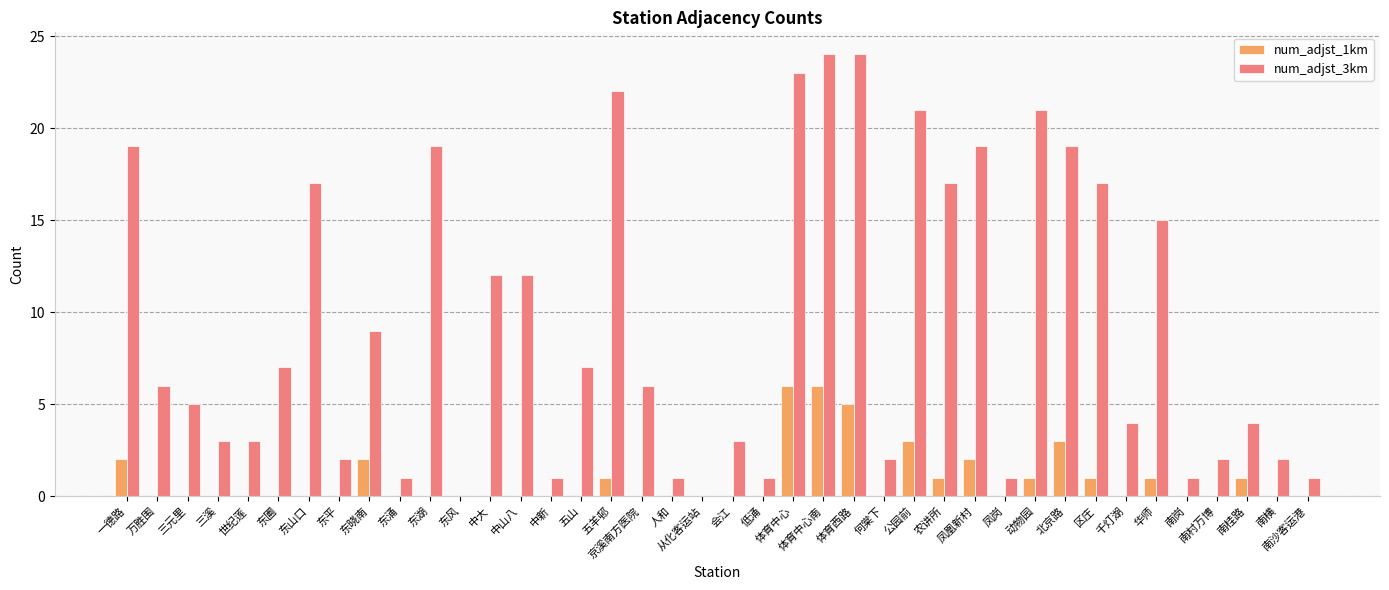

Reading left to right, list all the values displayed in this chart.

num_adjst_1km: 一德路=2	万胜围=0	三元里=0	三溪=0	世纪莲=0	东圃=0	东山口=0	东平=0	东晓南=2	东涌=0	东湖=0	东风=0	中大=0	中山八=0	中新=0	五山=0	五羊邨=1	京溪南方医院=0	人和=0	从化客运站=0	会江=0	低涌=0	体育中心=6	体育中心南=6	体育西路=5	何棠下=0	公园前=3	农讲所=1	凤凰新村=2	凤岗=0	动物园=1	北京路=3	区庄=1	千灯湖=0	华师=1	南岗=0	南村万博=0	南桂路=1	南横=0	南沙客运港=0
num_adjst_3km: 一德路=19	万胜围=6	三元里=5	三溪=3	世纪莲=3	东圃=7	东山口=17	东平=2	东晓南=9	东涌=1	东湖=19	东风=0	中大=12	中山八=12	中新=1	五山=7	五羊邨=22	京溪南方医院=6	人和=1	从化客运站=0	会江=3	低涌=1	体育中心=23	体育中心南=24	体育西路=24	何棠下=2	公园前=21	农讲所=17	凤凰新村=19	凤岗=1	动物园=21	北京路=19	区庄=17	千灯湖=4	华师=15	南岗=1	南村万博=2	南桂路=4	南横=2	南沙客运港=1